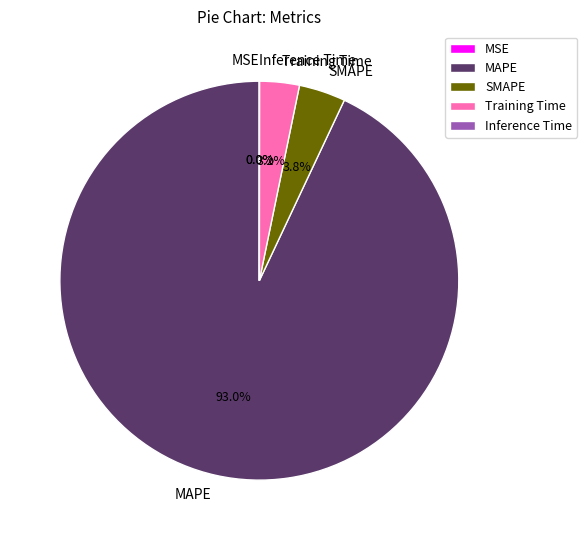

What percentage is the Training Time slice, to the nearest percent?

3%